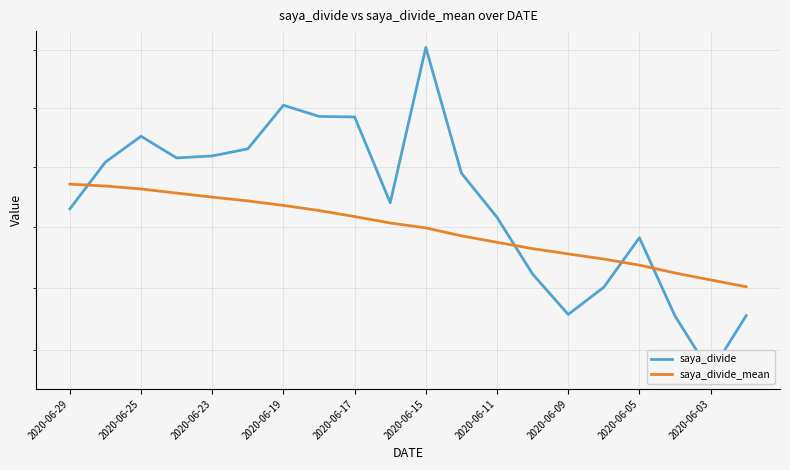

Count the saya_divide_mean values in the range 1 to 2.

20